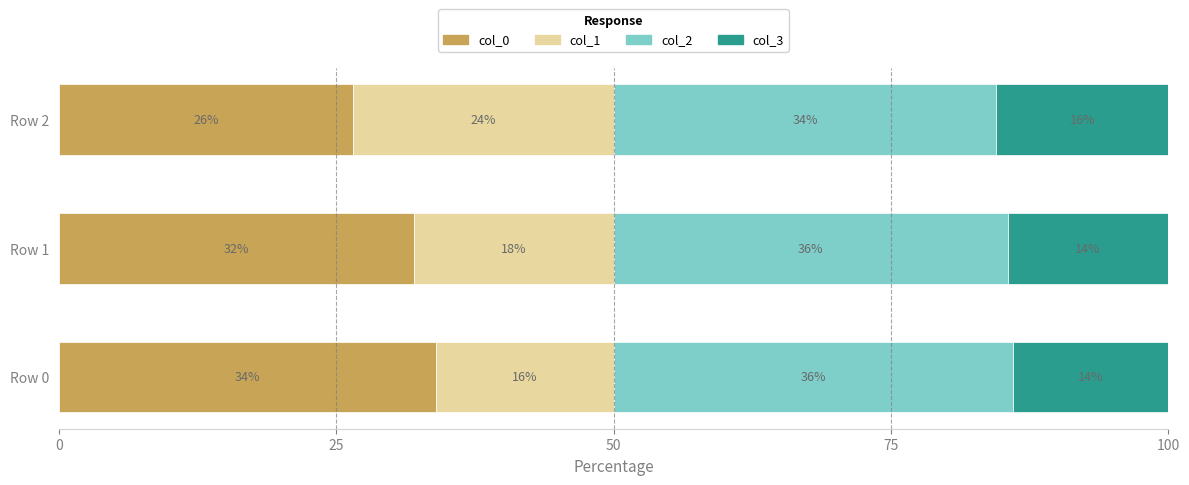

The col_0 series shows 34.0 at Row 0. True or false?

True